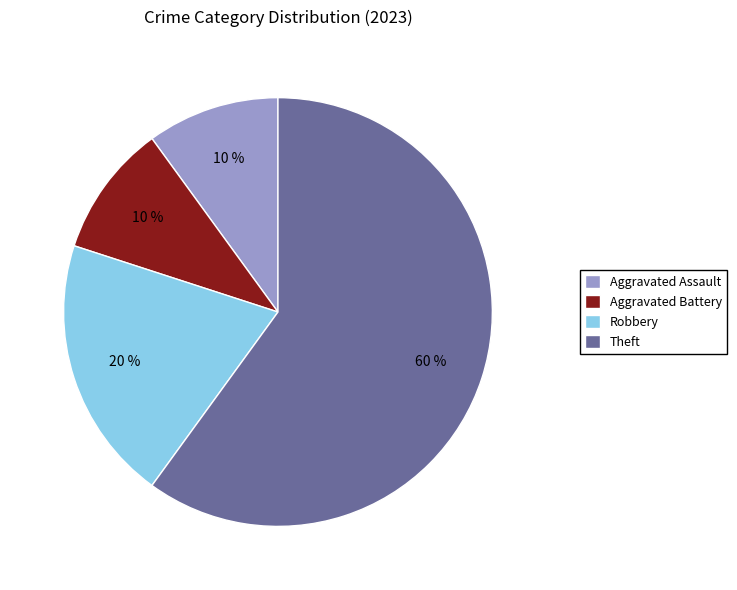

To the nearest percent, what is the average slice percentage?

25%